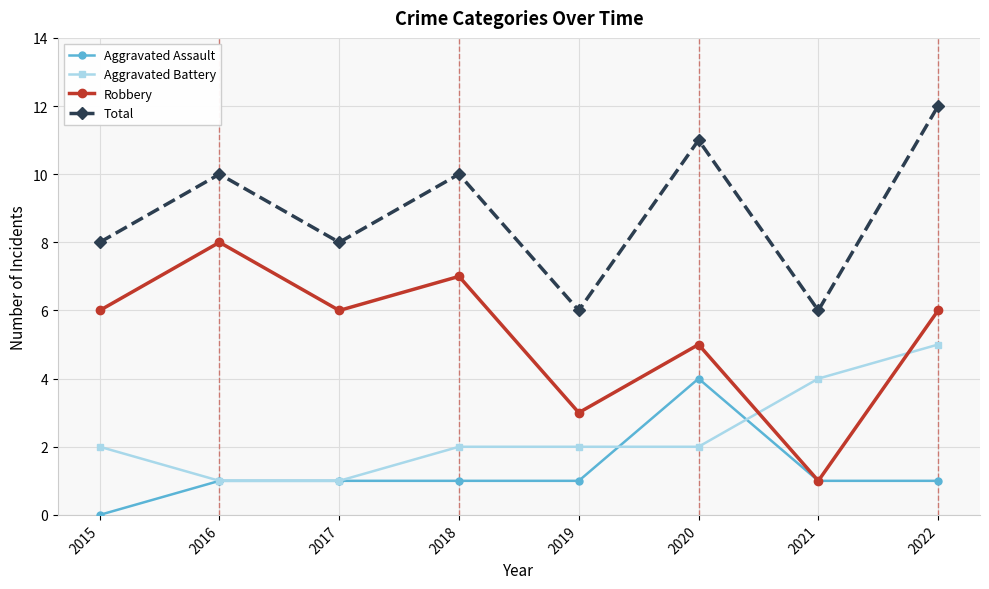

True or false: Total and Robbery cross at least once.

False